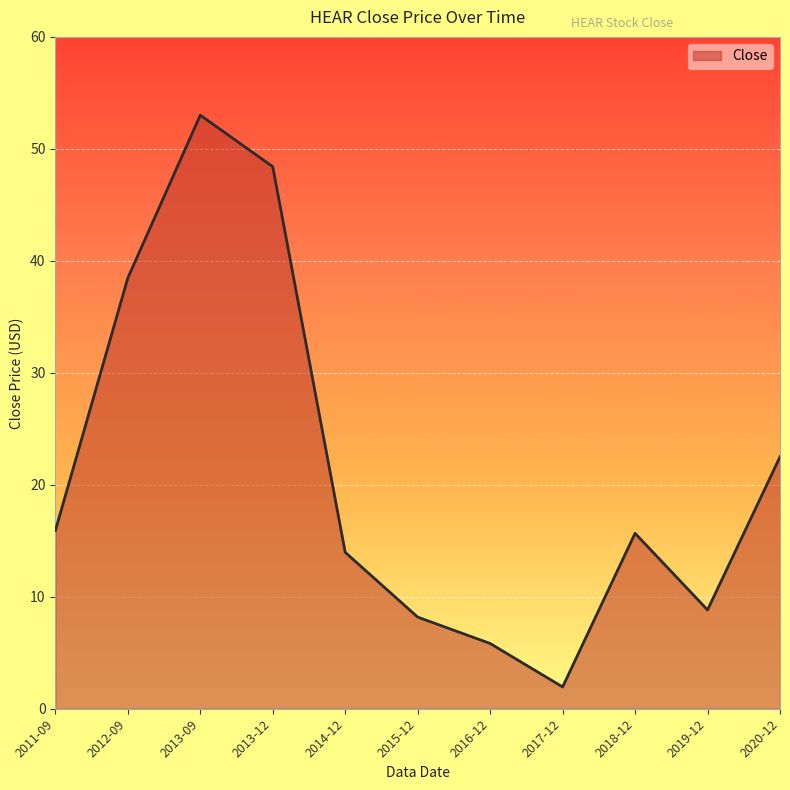

Reading left to right, transcribe all the data shown in this chart.

15.9	38.5	53.0	48.4	14.0	8.2	5.8	1.9	15.7	8.8	22.5